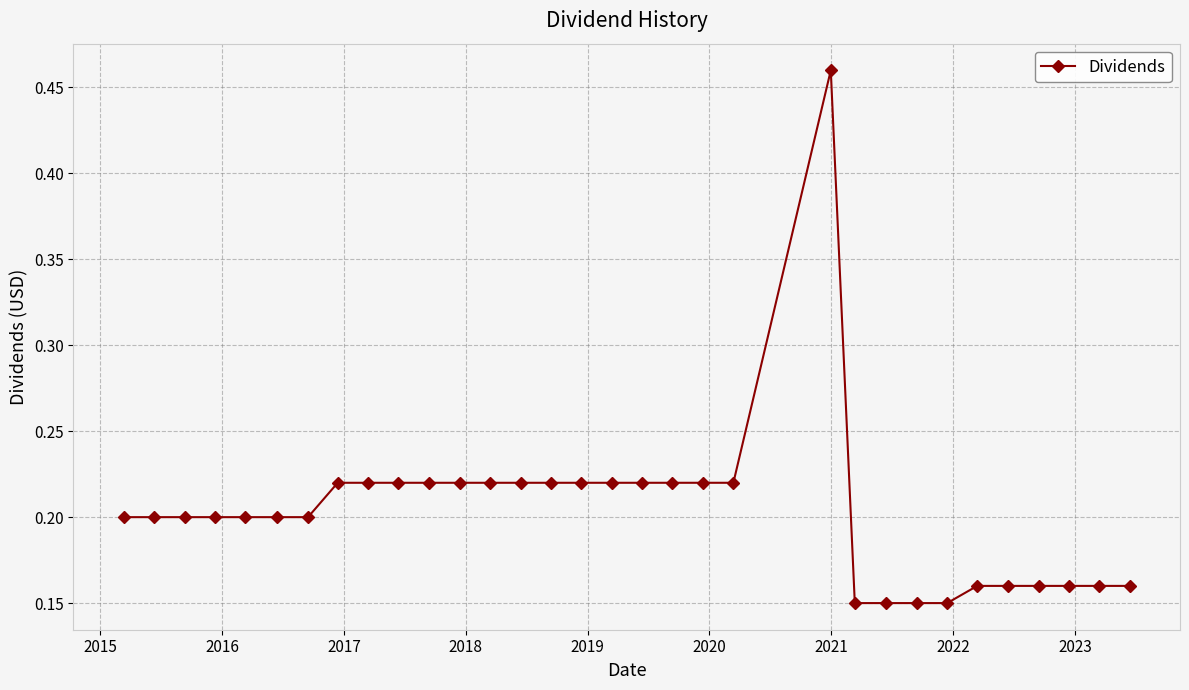

True or false: the data has more than 0 interior local peaks.

True